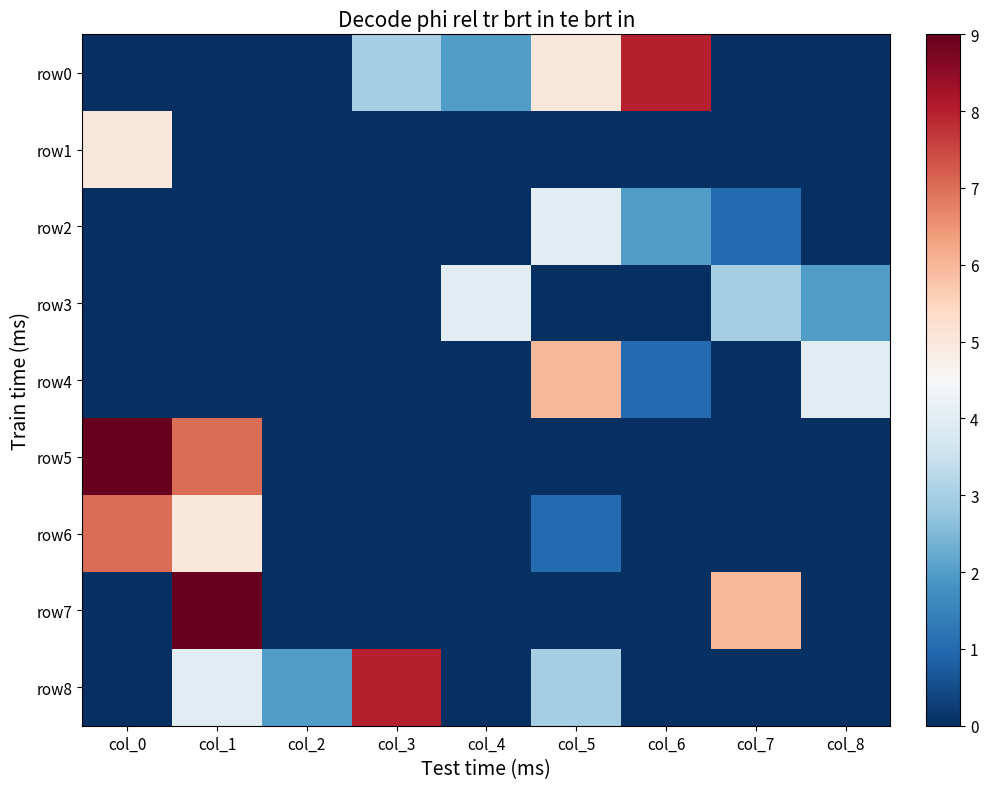

Count the number of data series in this chart.

9